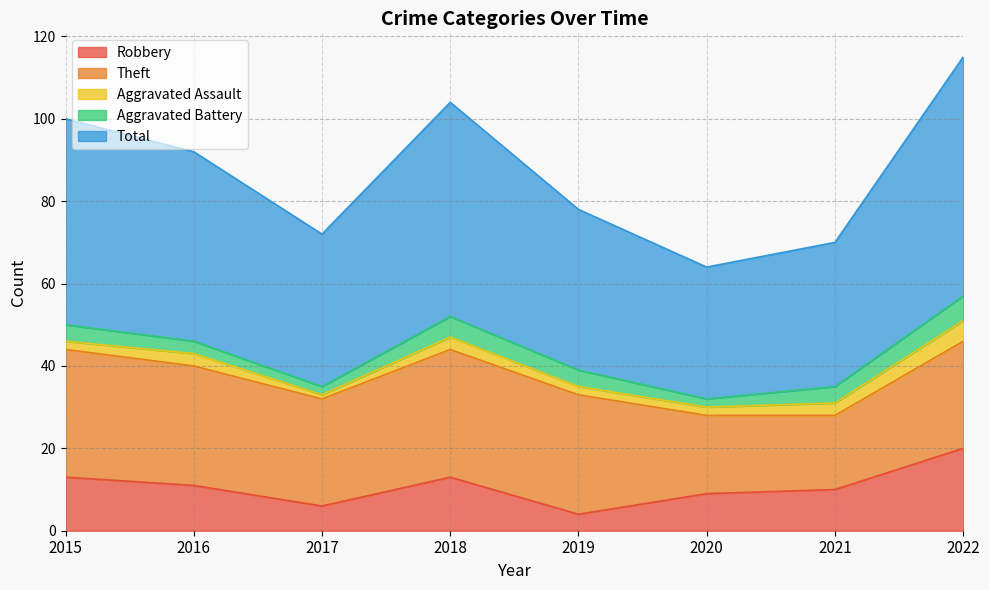

Between 2020 and 2017, which is larger?

2020